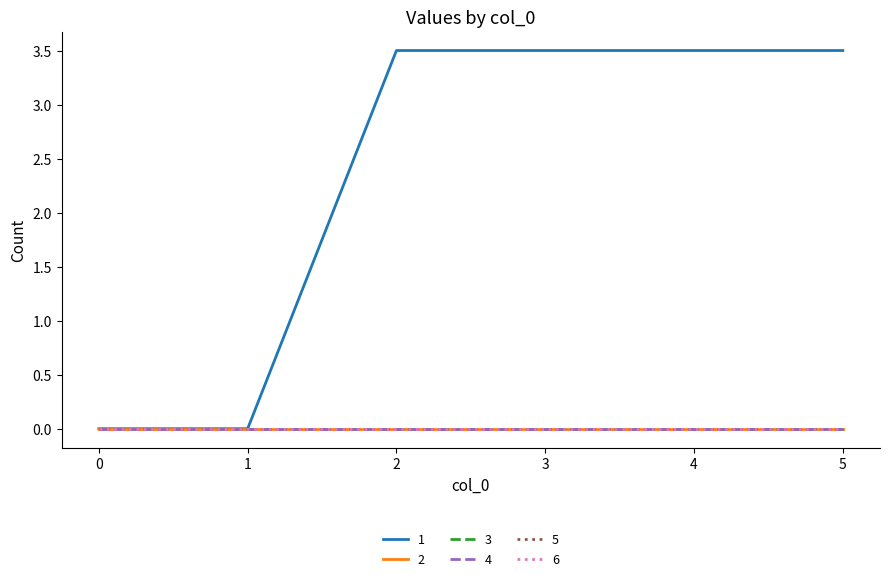

Which series changed the most between 2 and 3?

1